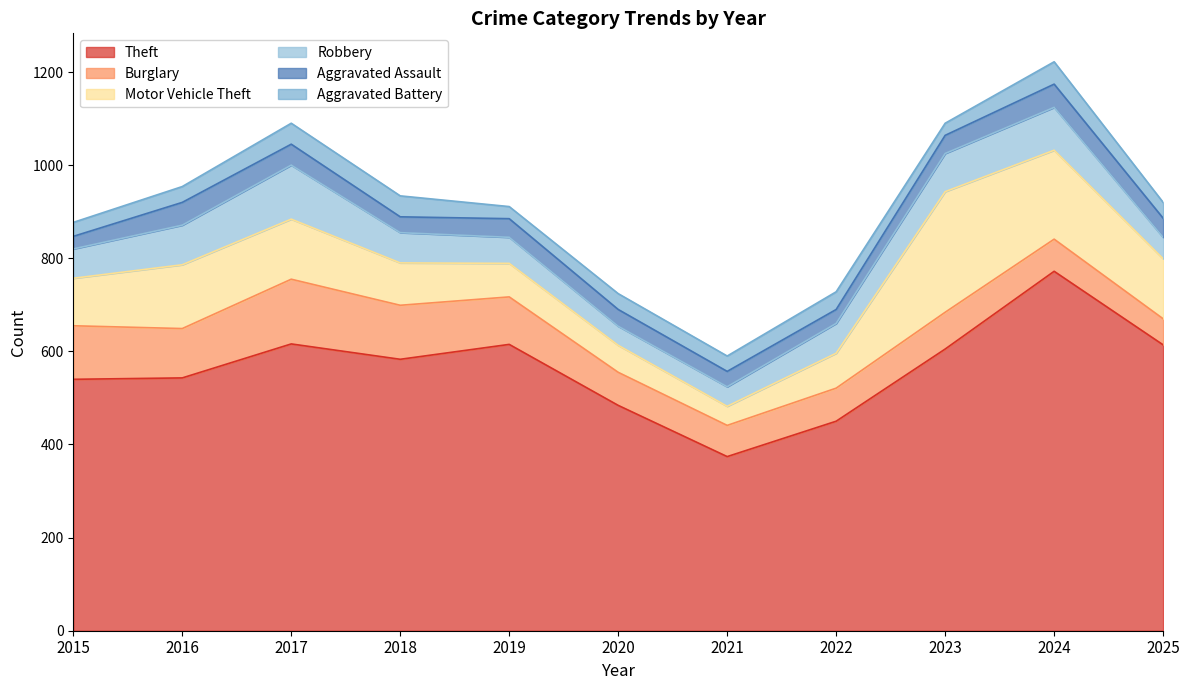

True or false: Aggravated Assault and Theft cross at least once.

False